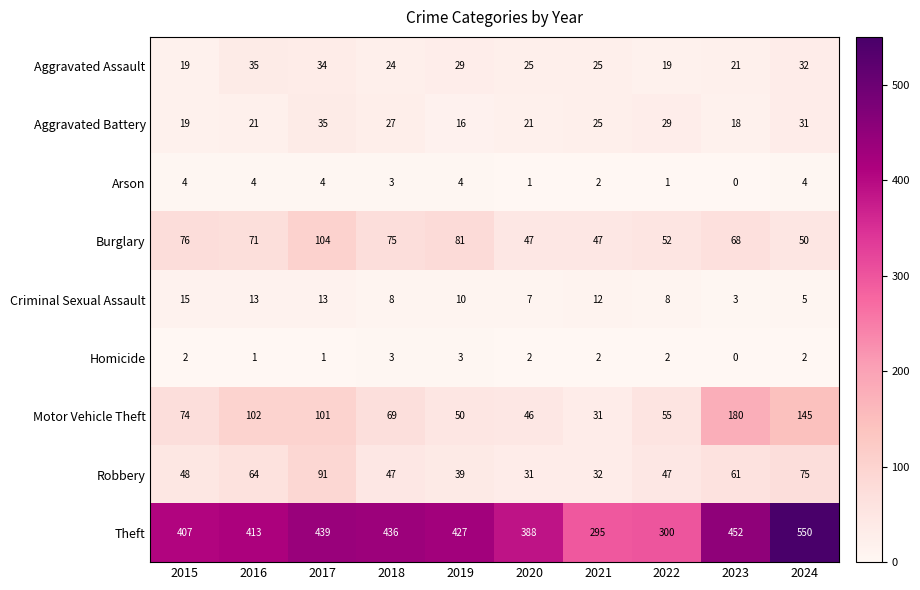

The Aggravated Assault series shows 55 at 2017. True or false?

False